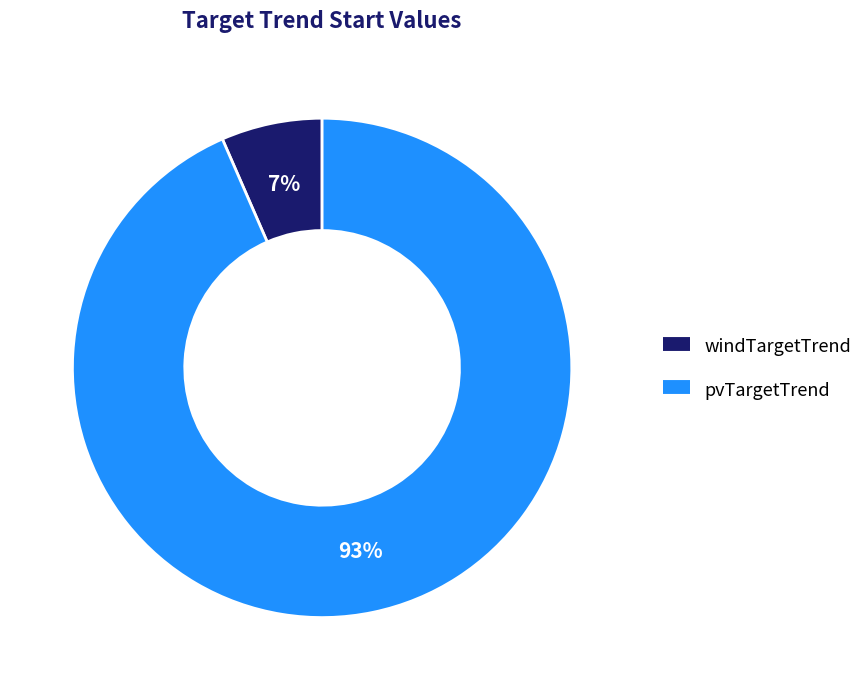

True or false: windTargetTrend accounts for 1% of the total.

False